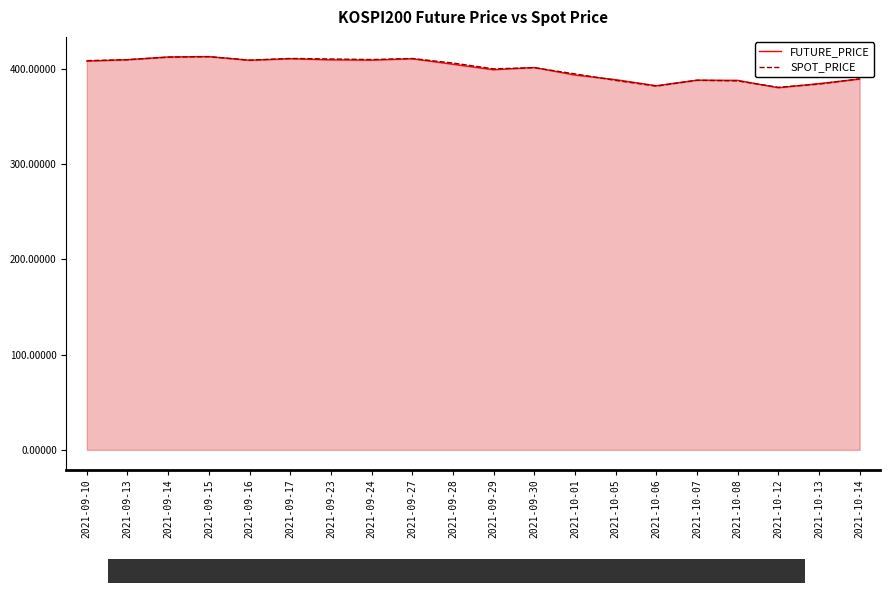

Which series has the largest total across all categories?

SPOT_PRICE